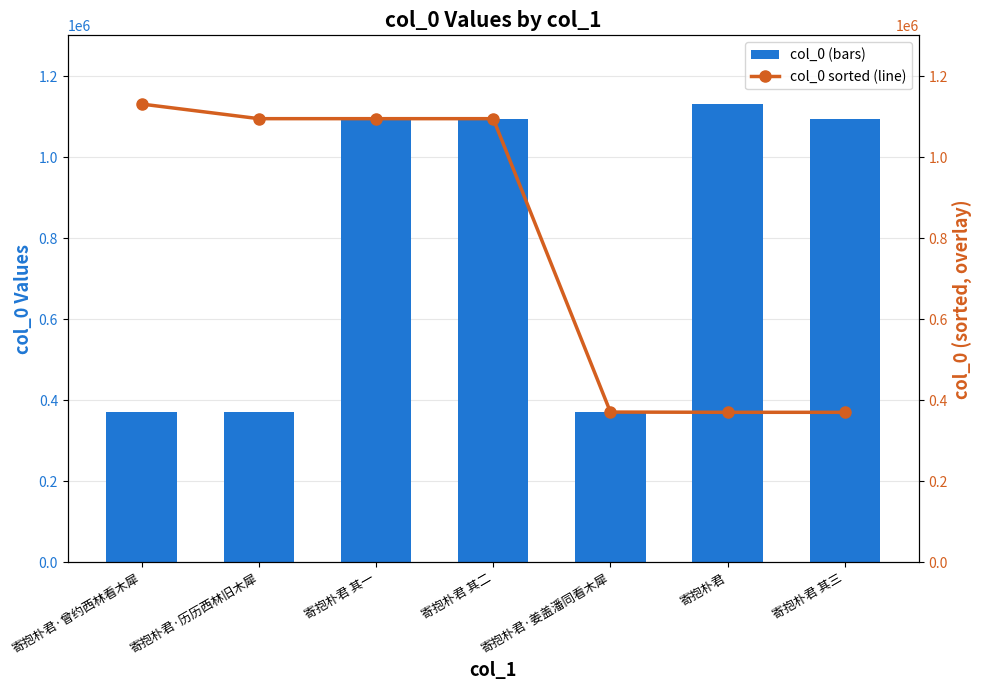

True or false: col_0 (sorted) has a value of 1130875 at 寄抱朴君·曾约西林看木犀.

True